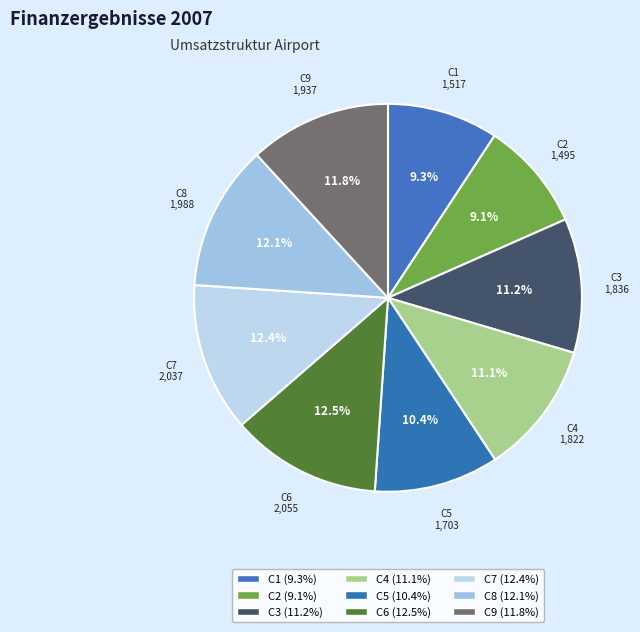

Combined, what portion of the pie is C3 and C7?

23.6%